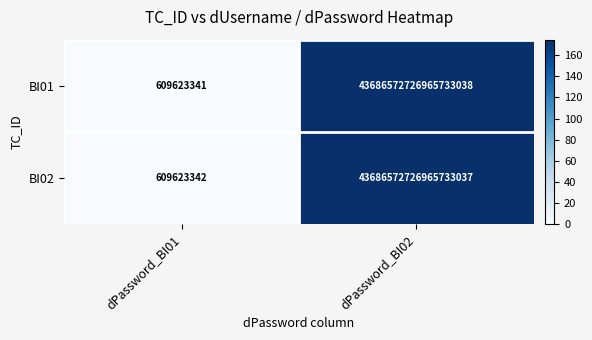

At which label is BI01 closest to 21843286363787677696?

dPassword_BI01